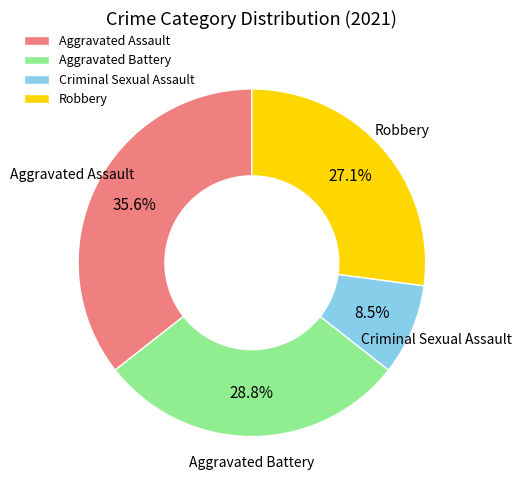

Which has a higher value, Criminal Sexual Assault or Aggravated Battery?

Aggravated Battery